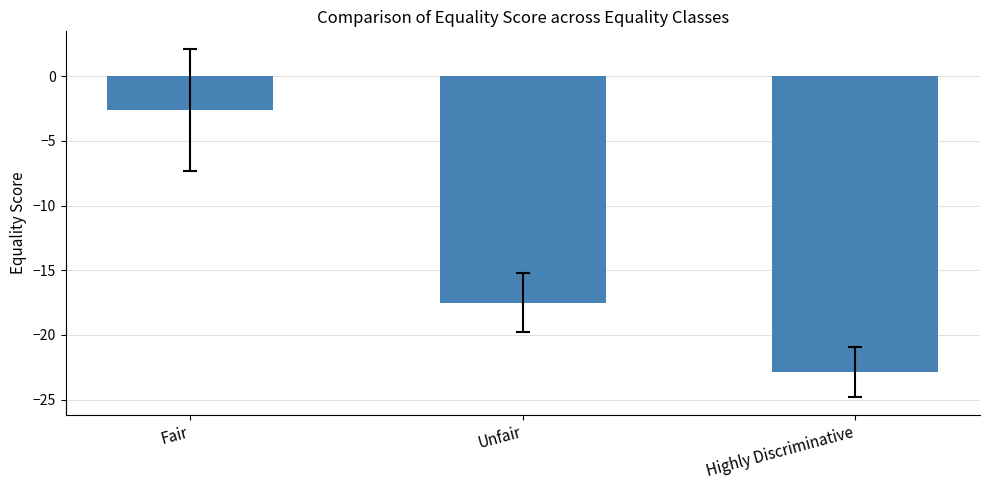

Between Unfair and Highly Discriminative, which is larger?

Unfair